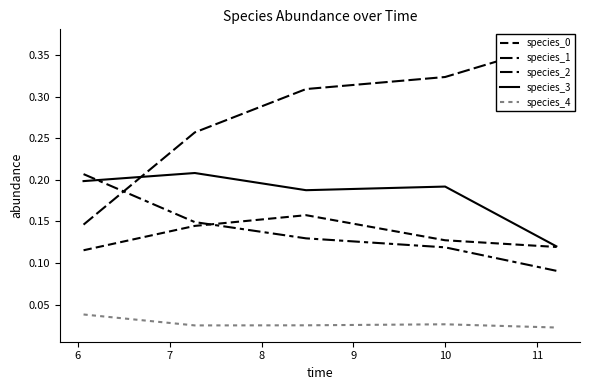

What are all the series names shown in the legend?

species_0, species_1, species_2, species_3, species_4